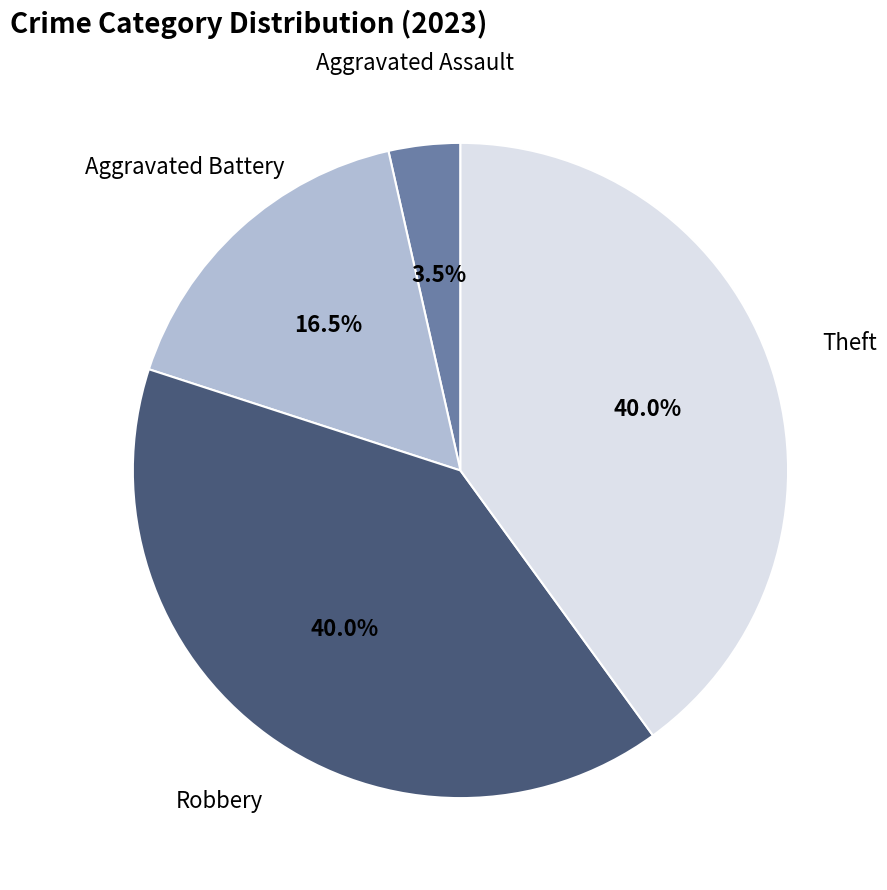

Does Aggravated Assault represent more than half of the total?

No